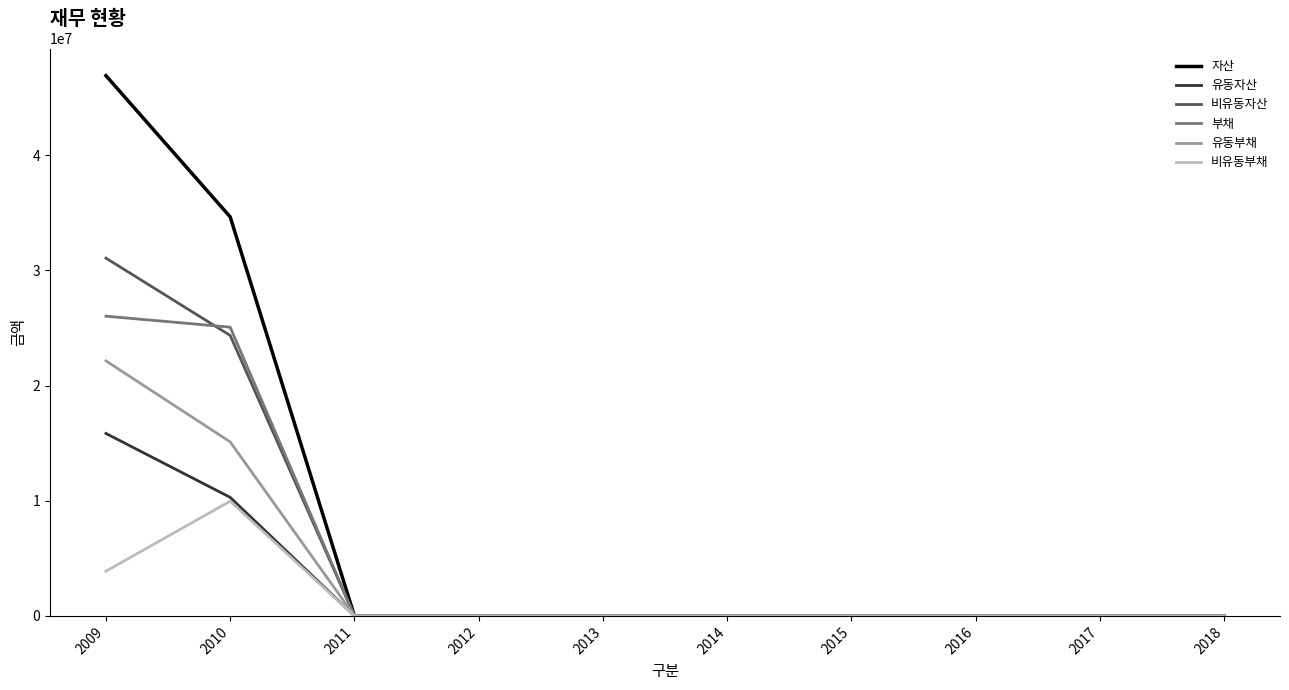

Which series has the largest range (max minus min)?

자산